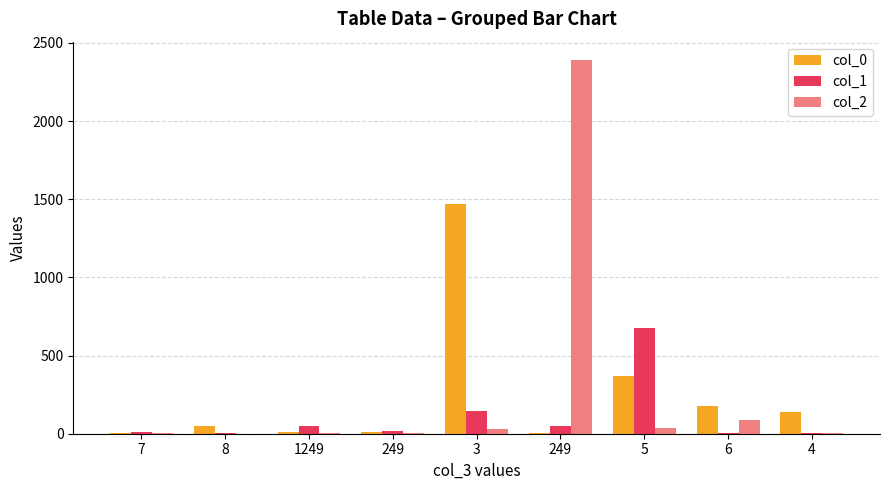

Where is col_2 nearest to the value 1195?

6